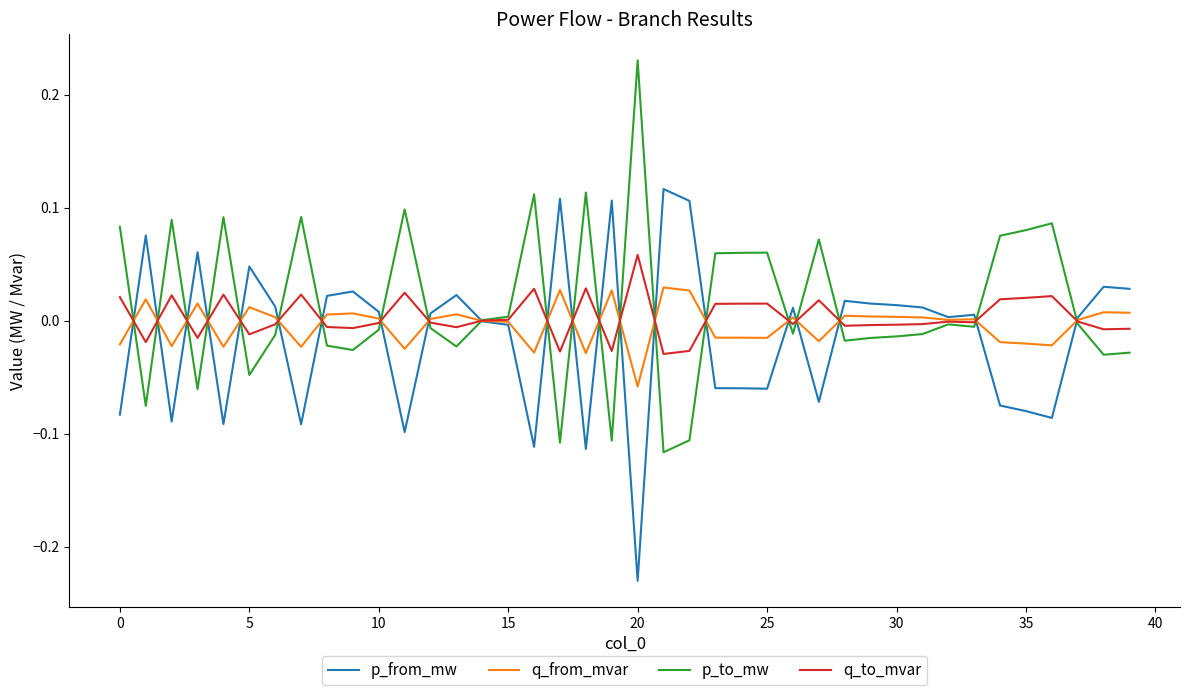

Which series has the largest total across all categories?

p_to_mw